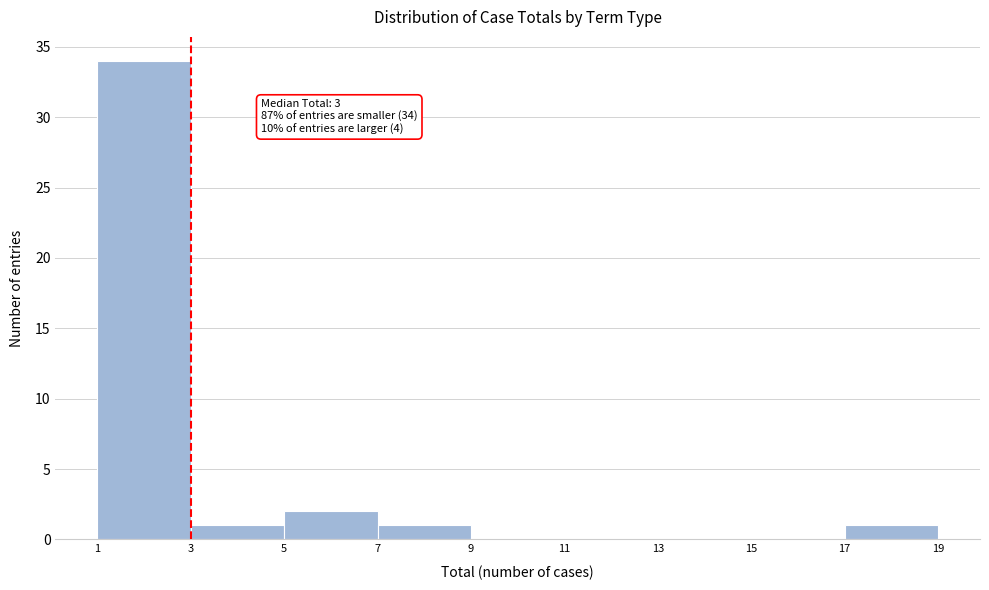

Which range on the x-axis has the tallest bar?

1 to 3